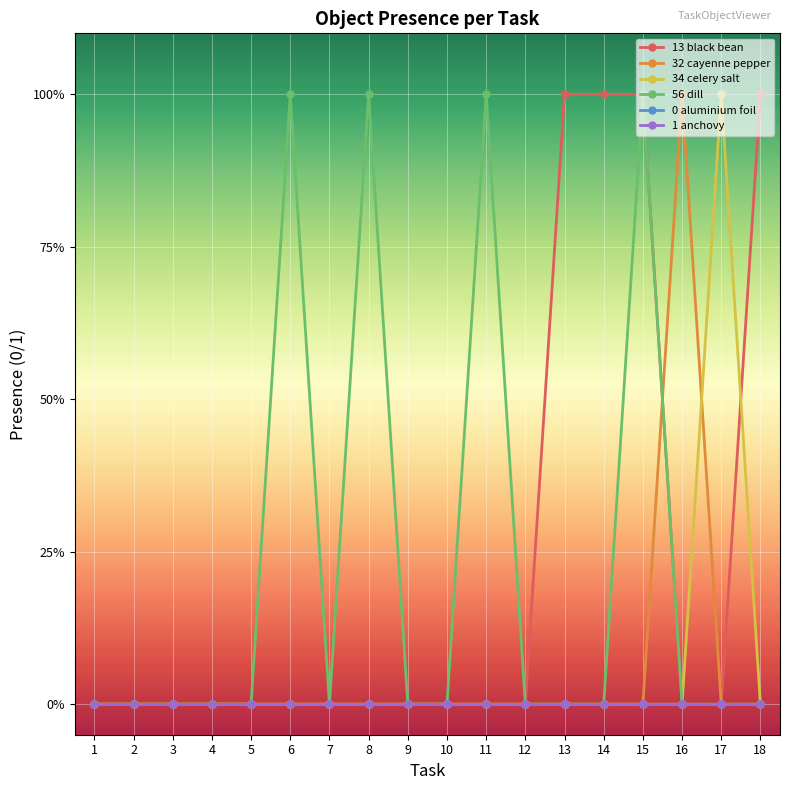

Which has a higher value, 12 or 14?

14